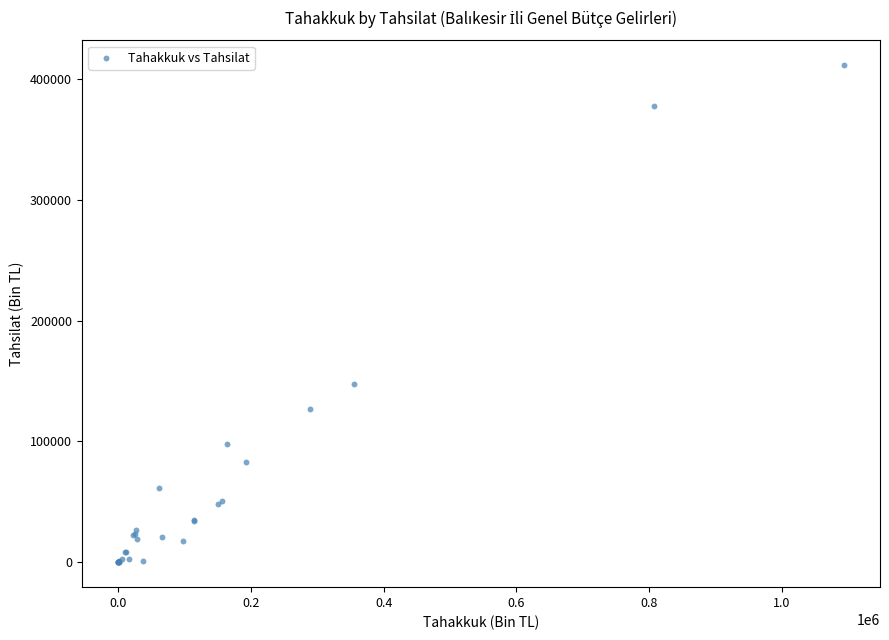

What Y value in the scatter plot is closest to 205664?

147603